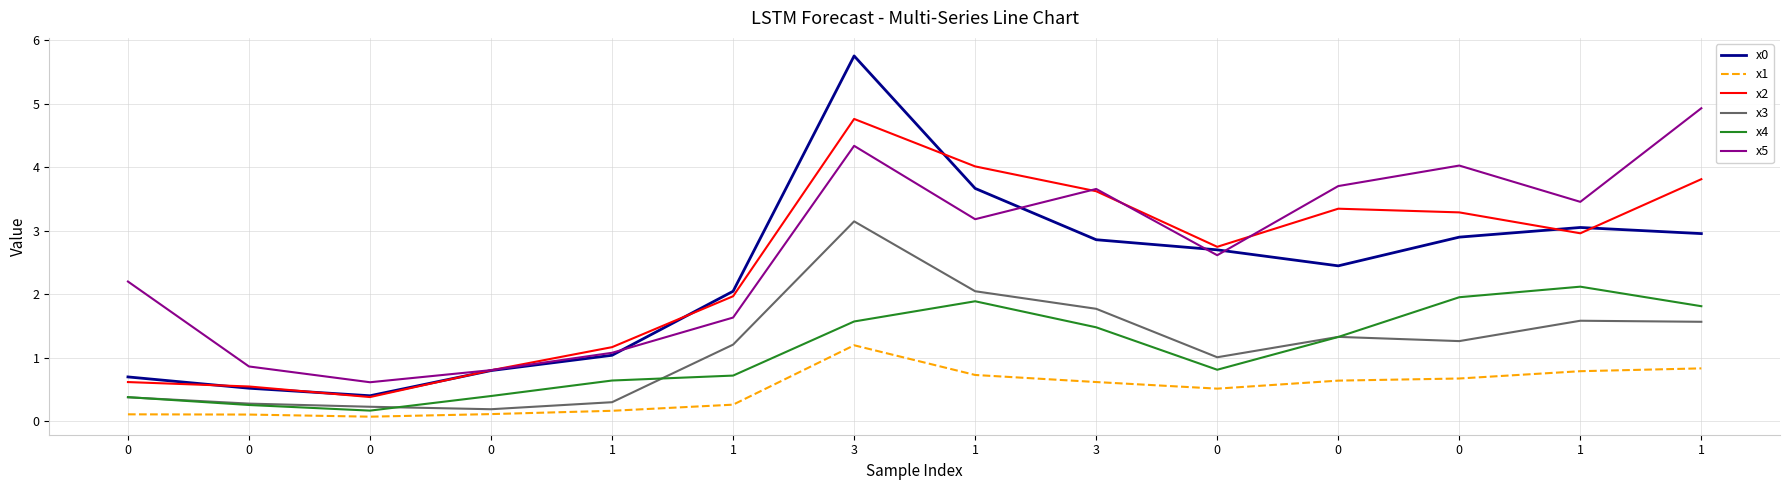

The x2 series shows 0.8 at 0. True or false?

False